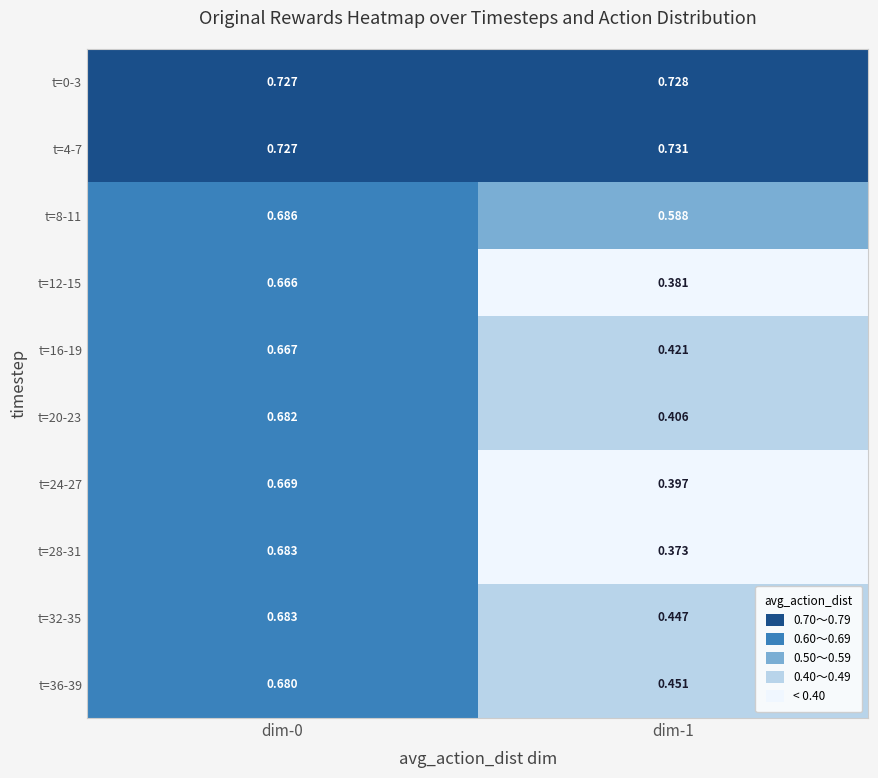

Is the value of t=16-19 at dim-0 greater than the value of t=28-31 at dim-0?

No